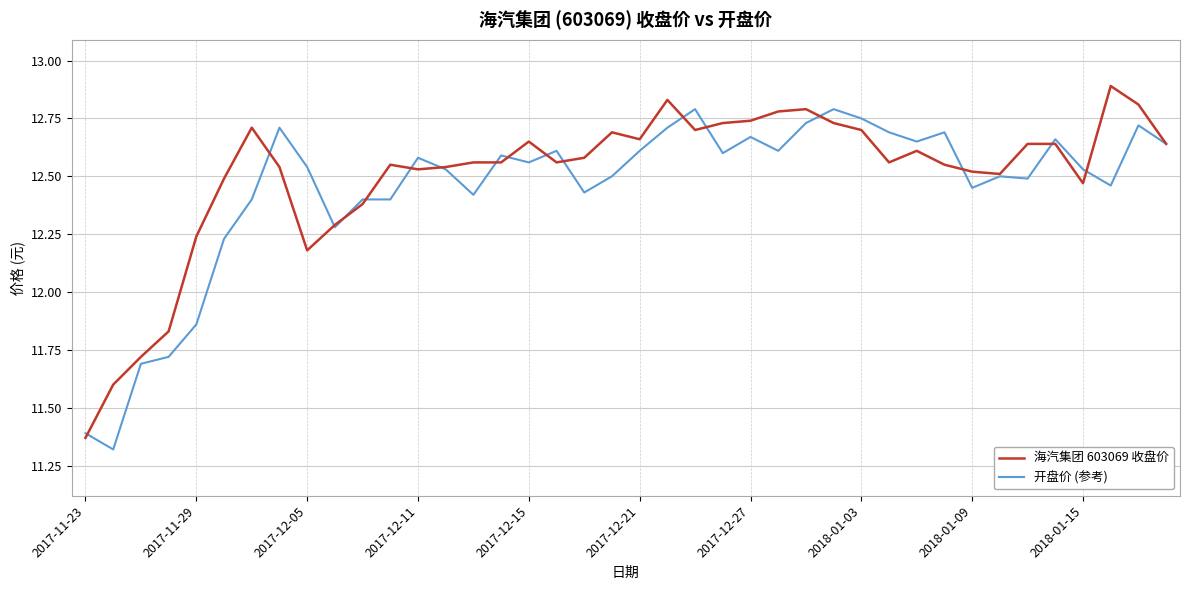

What is the maximum value shown in the chart?

12.9